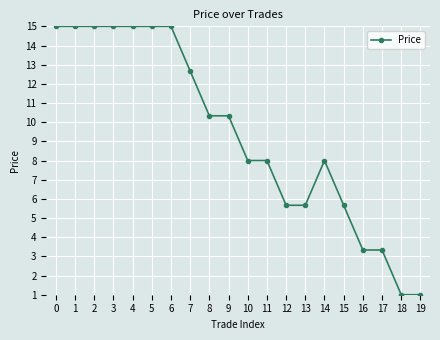

What is the greatest value displayed?

15.0